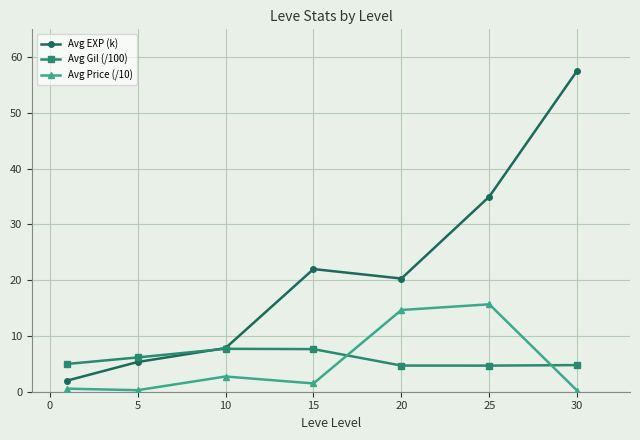

True or false: Avg EXP (k) and Avg Price (/10) intersect in this chart.

False